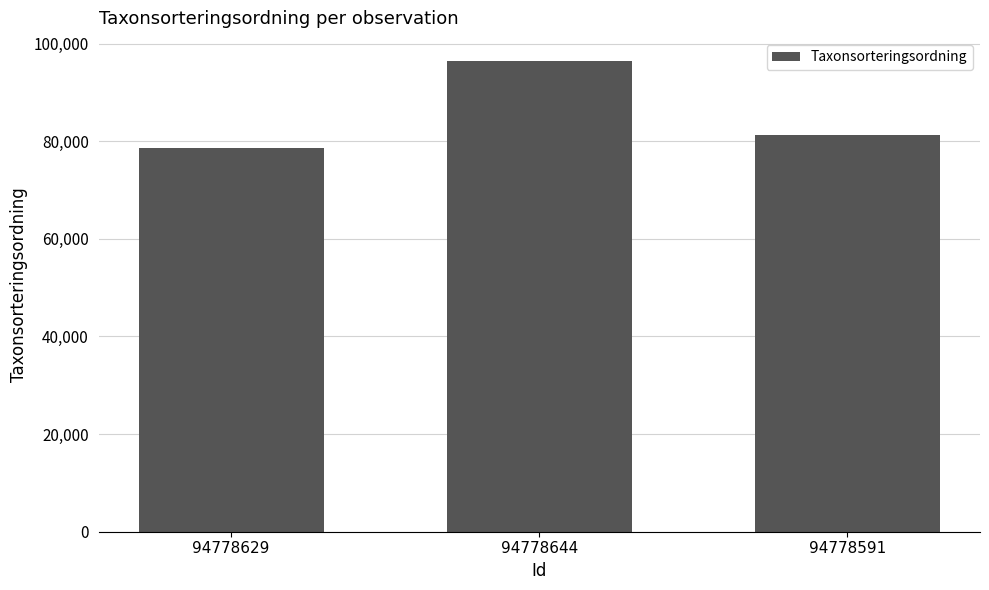

Are the bars grouped side by side (vs. stacked)?

No